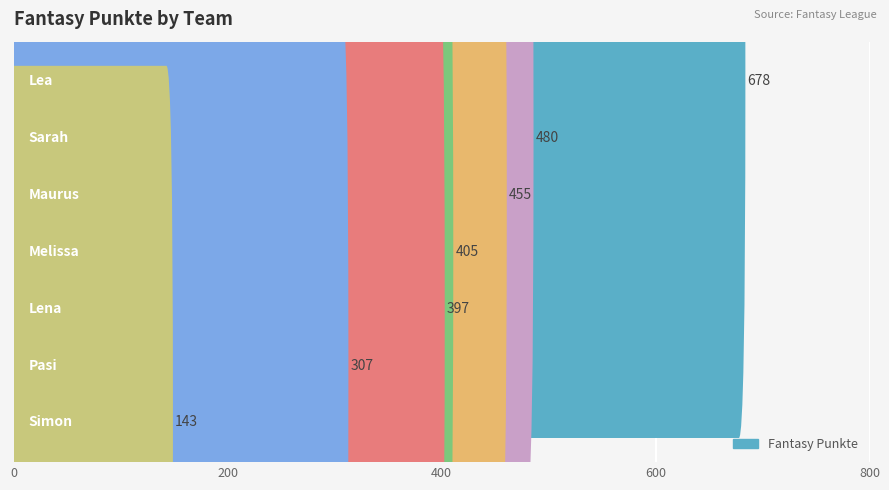

The value at Sarah is 282. True or false?

False